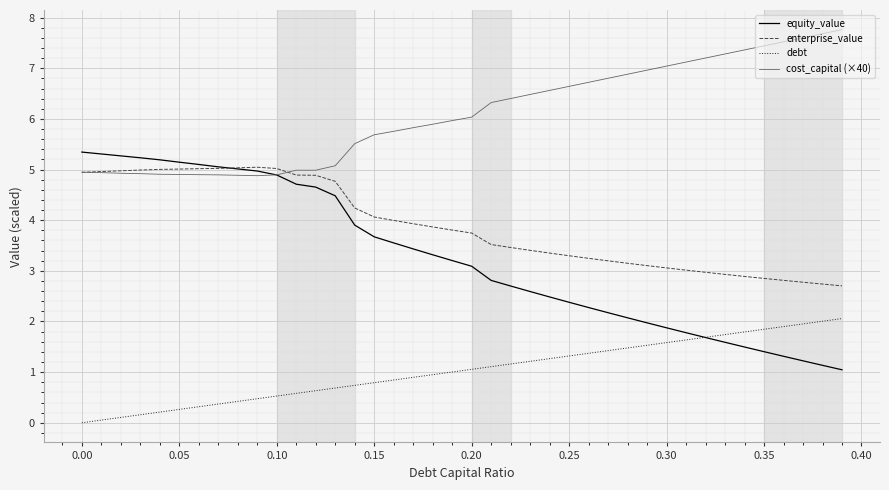

Which series has the largest range (max minus min)?

equity_value